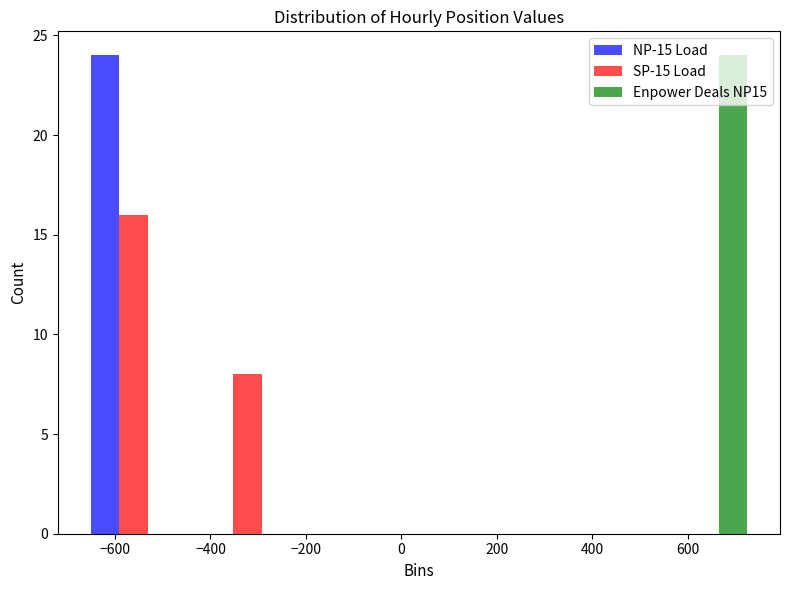

Reading left to right, list every range on the x-axis with the height of the bar of each series over it. Neither the bar edges nor the heights are printed on the chart, so give them approximately, as read against the axes.

-680 to -440: NP-15 Load=24	SP-15 Load=16	Enpower Deals NP15=0
-440 to -200: NP-15 Load=0	SP-15 Load=8	Enpower Deals NP15=0
-200 to 40: NP-15 Load=0	SP-15 Load=0	Enpower Deals NP15=0
40 to 280: NP-15 Load=0	SP-15 Load=0	Enpower Deals NP15=0
280 to 520: NP-15 Load=0	SP-15 Load=0	Enpower Deals NP15=0
520 to 760: NP-15 Load=0	SP-15 Load=0	Enpower Deals NP15=24